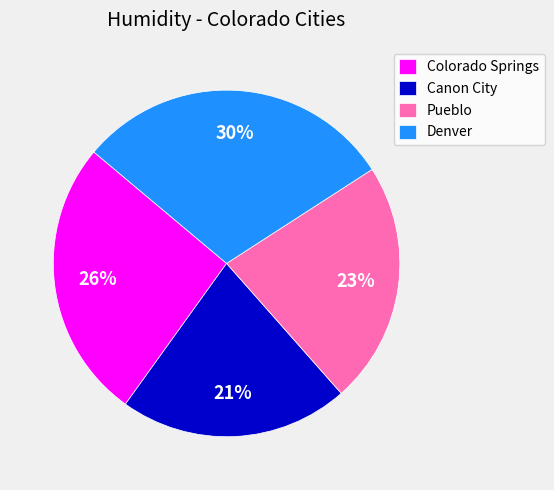

Count the number of slices in the pie.

4